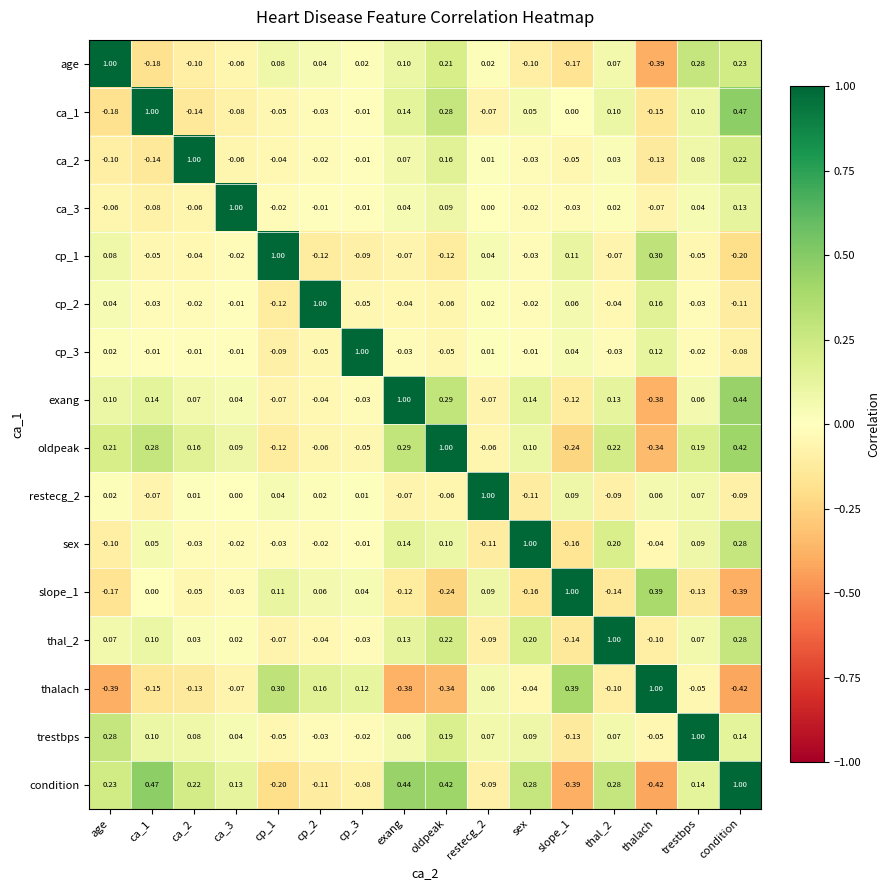

At which category is the sum across all series the highest?

condition